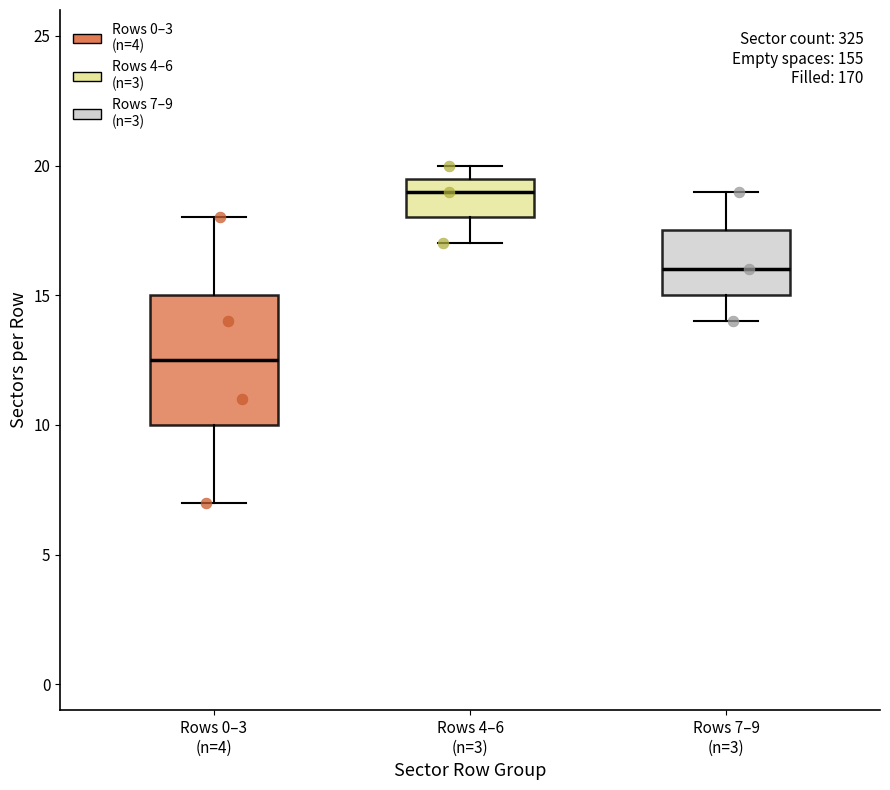

Reading left to right, transcribe this box plot: for each box, give where its median line is, the range the box spans, and where its two whiskers end, as read against the y-axis. The values are not printed on the chart, so give them approximately, as read against the axis.

Rows 0–3 (n=4): median 12.5, box 10.0 to 15.0, whiskers 7.0 to 18.0
Rows 4–6 (n=3): median 19.0, box 18.0 to 19.5, whiskers 17.0 to 20.0
Rows 7–9 (n=3): median 16.0, box 15.0 to 17.5, whiskers 14.0 to 19.0